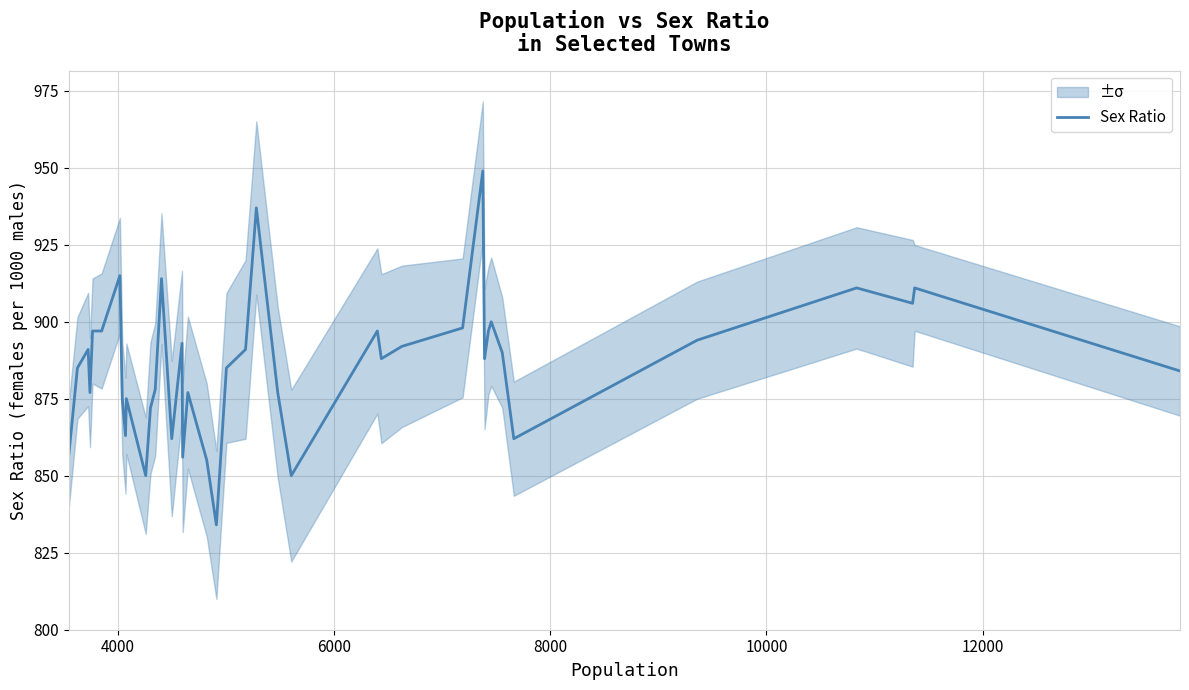

What is the average value?

886